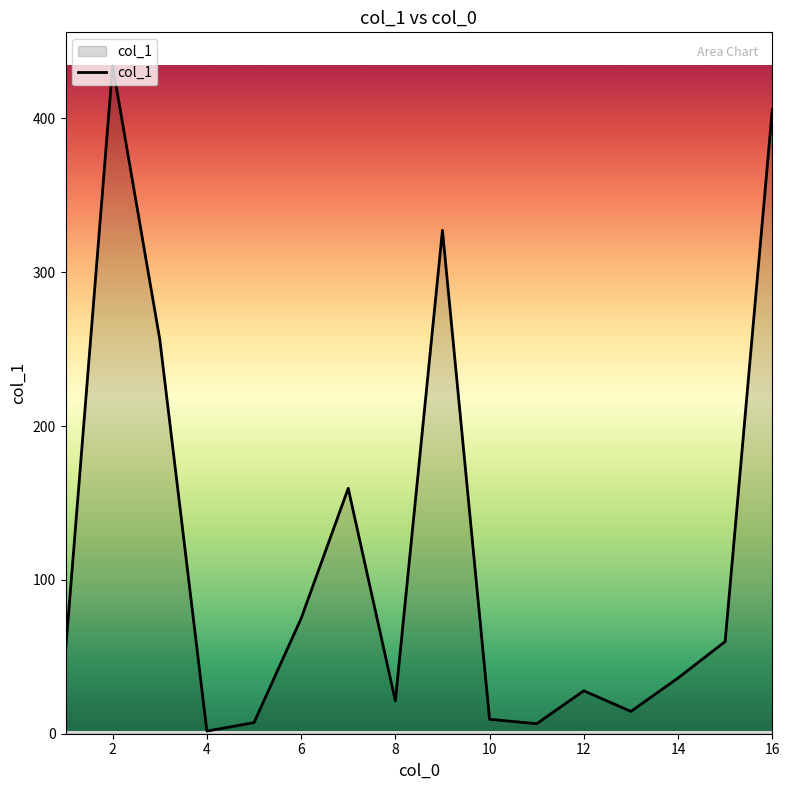

What is the difference between the maximum and minimum values?

432.5